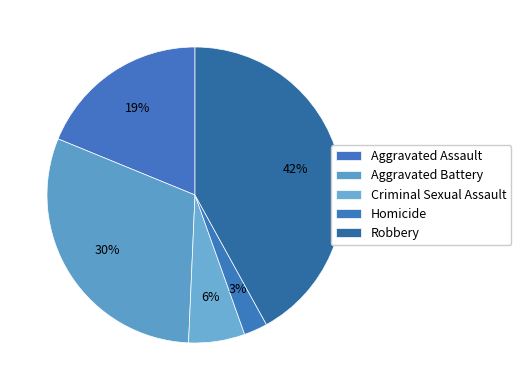

Is it true that Aggravated Assault is 19% of the pie?

True